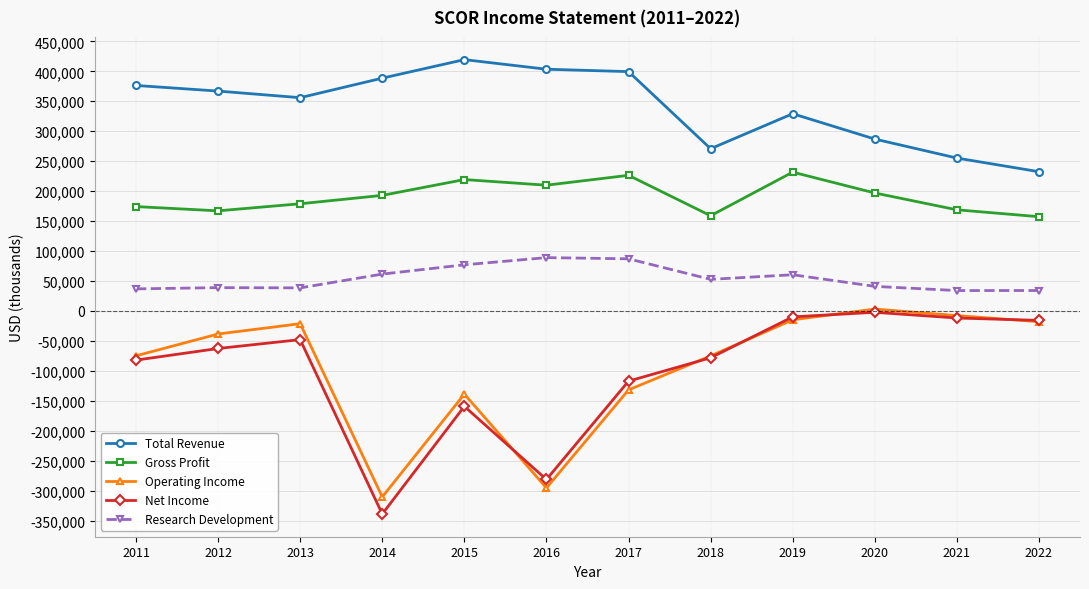

Does the chart display data point markers on the line(s)?

Yes